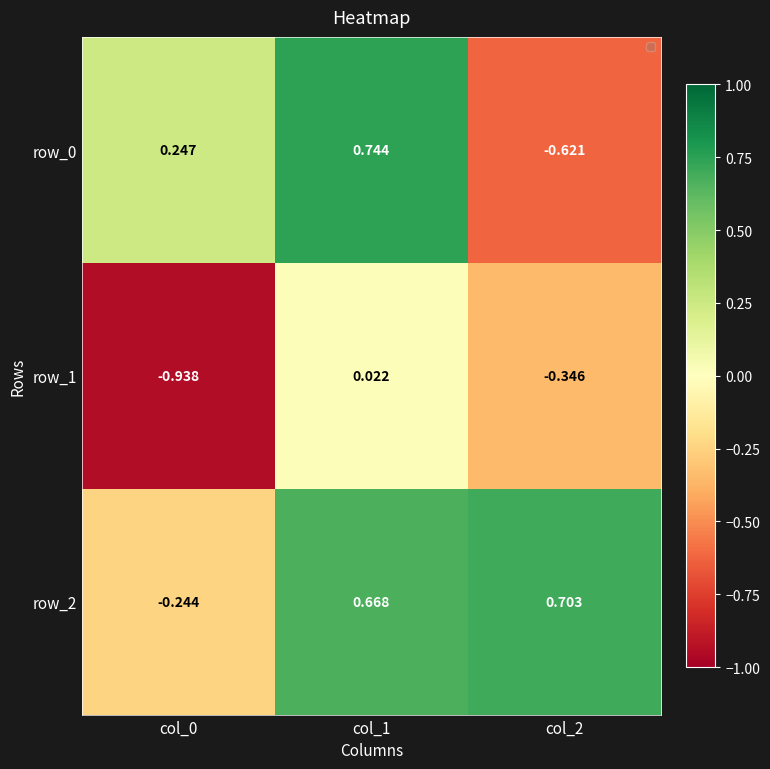

Is the value of row_2 at col_2 greater than the value of row_0 at col_0?

Yes